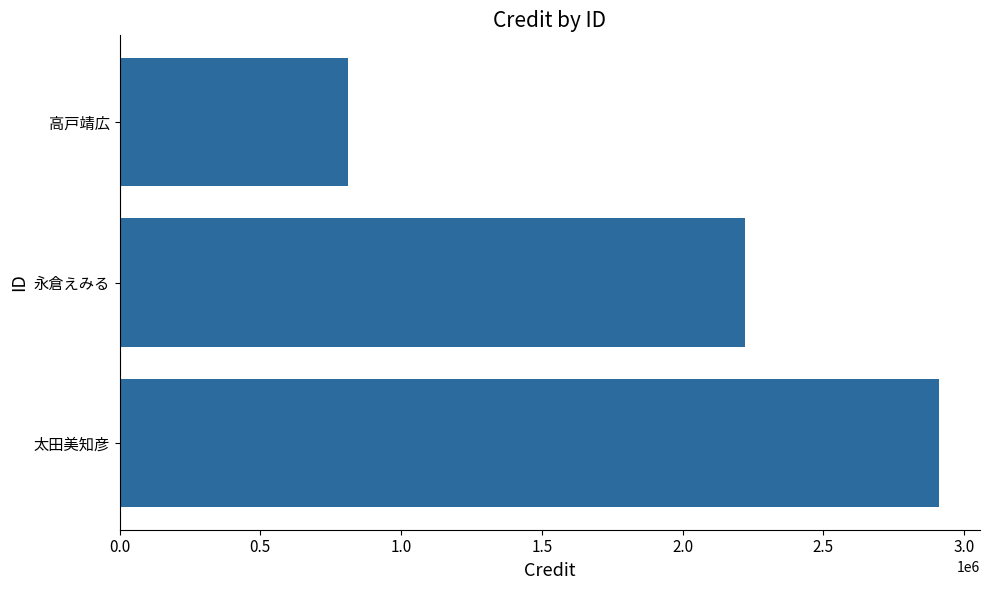

Reading top to bottom, extract all data points from this chart.

高戸靖広=811203	永倉えみる=2221474	太田美知彦=2910855